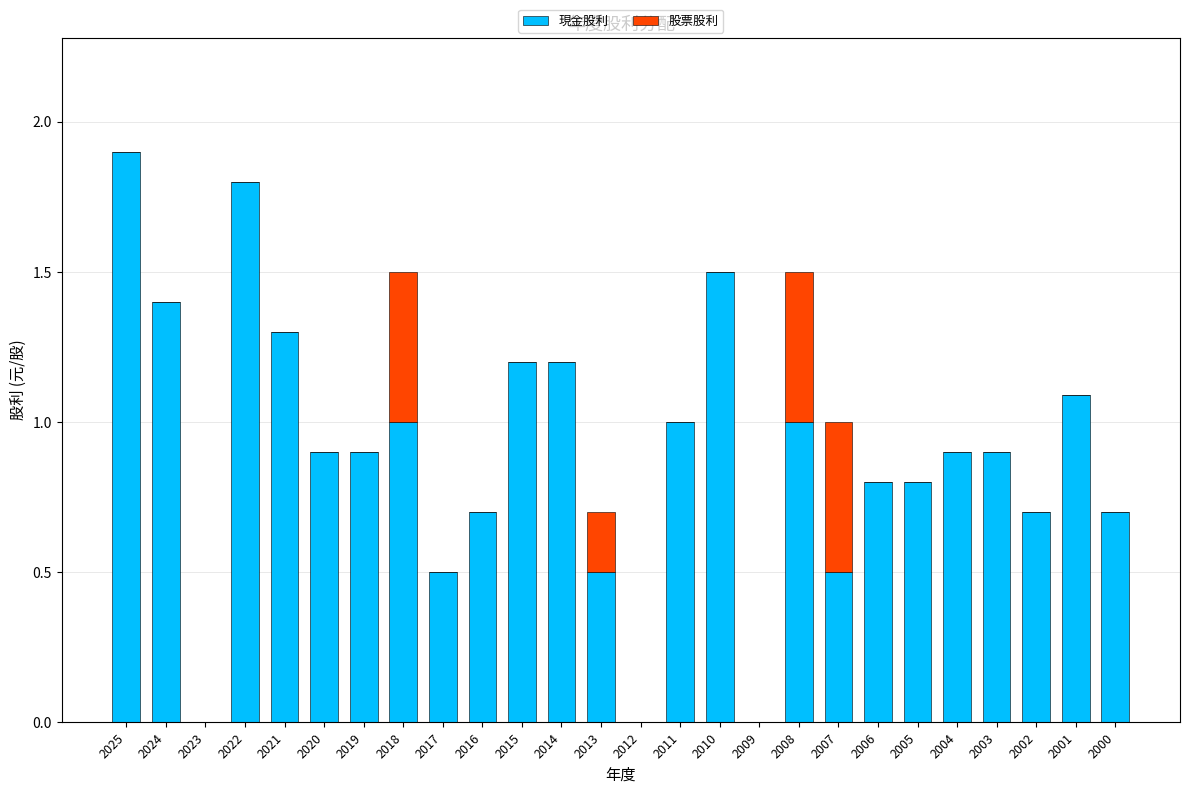

True or false: 現金股利 has a value of 0.7 at 2022.

False